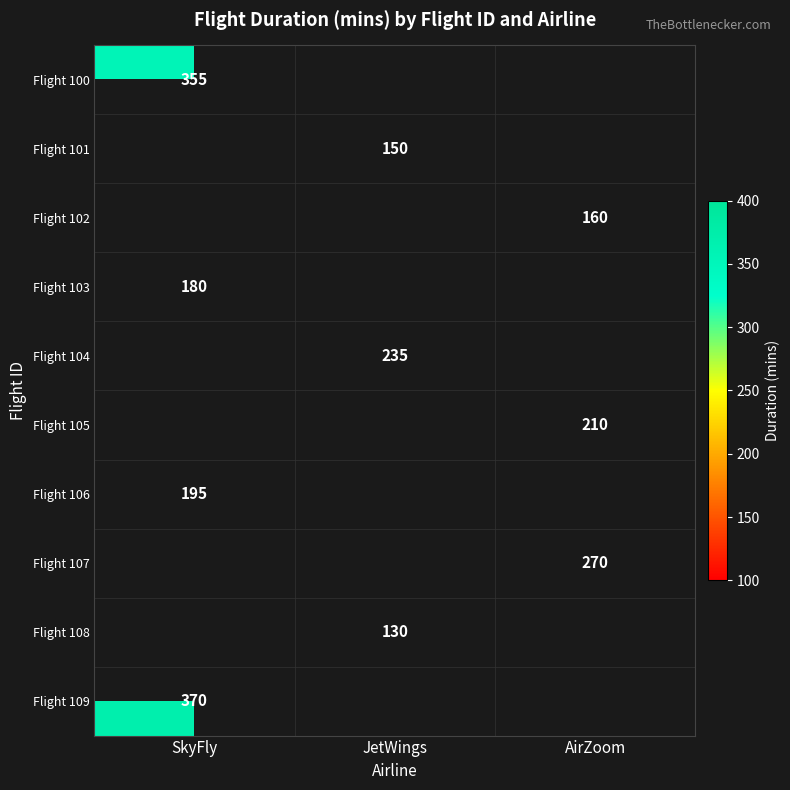

Is it true that Flight 103 equals 246 at SkyFly?

False